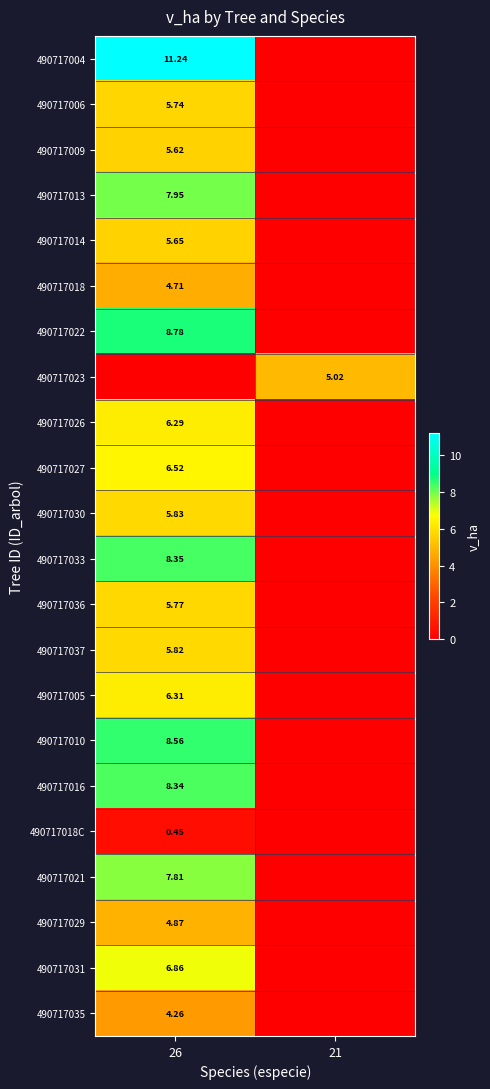

Is the value of 490717009 at 26 greater than the value of 490717013 at 26?

No